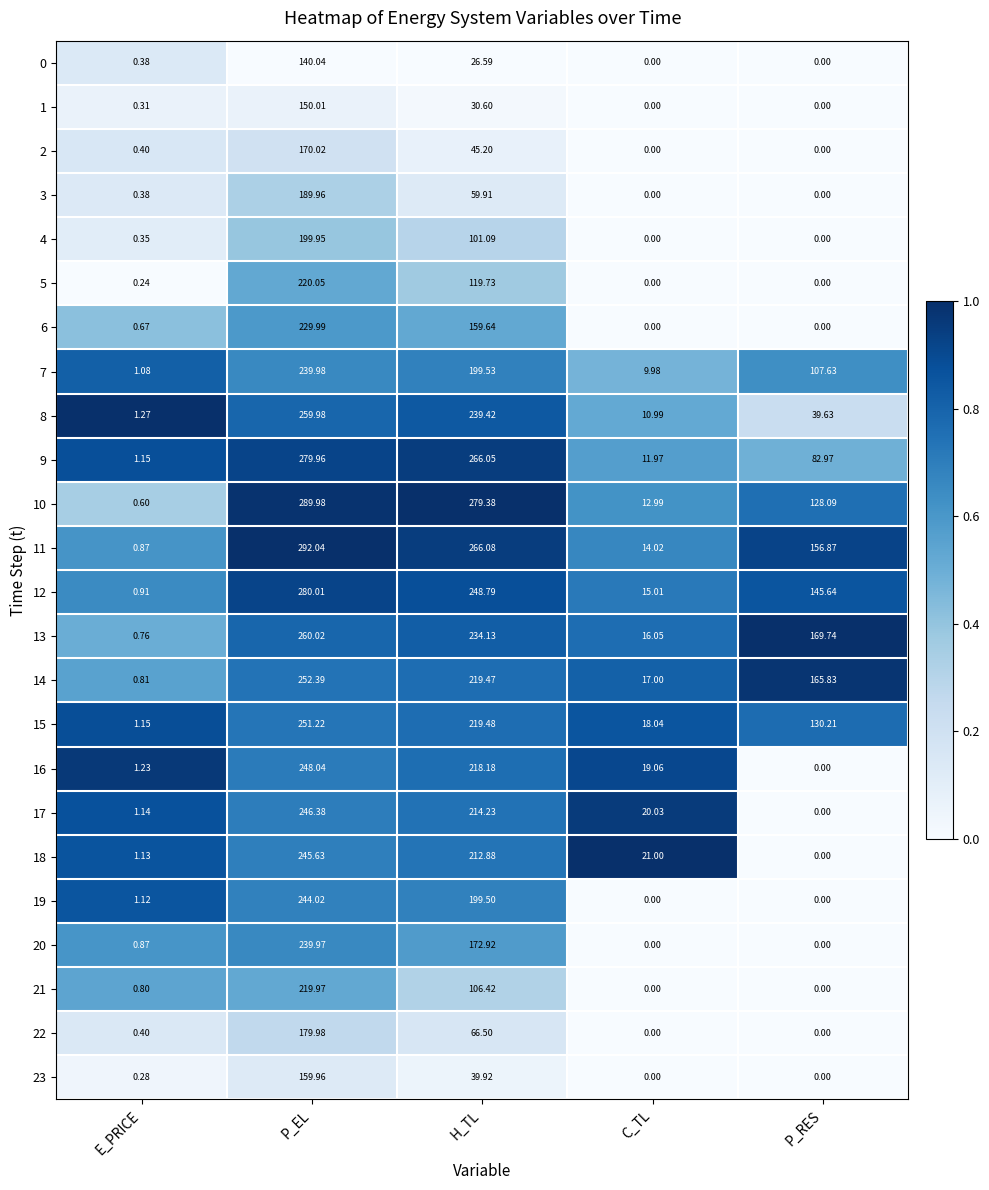

At which label is 12 closest to 140?

P_RES